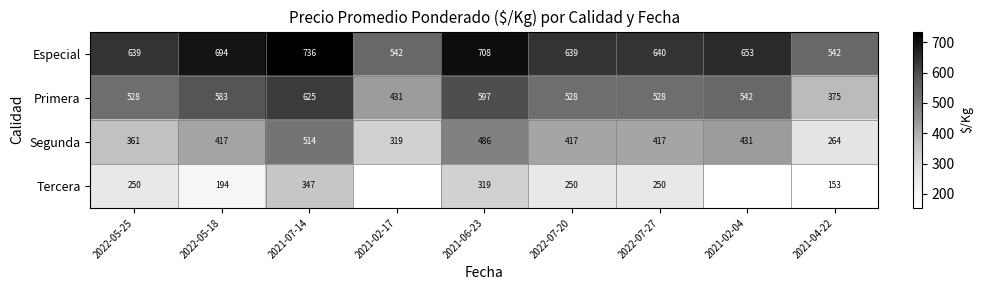

Which label corresponds to the smallest value in the chart?

2021-04-22